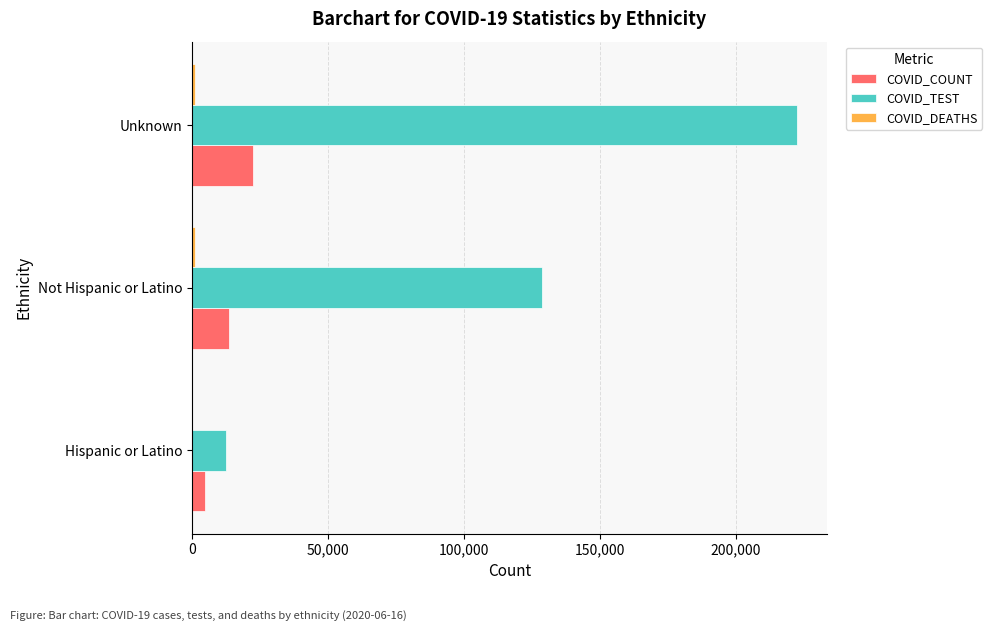

What is the sum of all COVID_TEST values?

363745